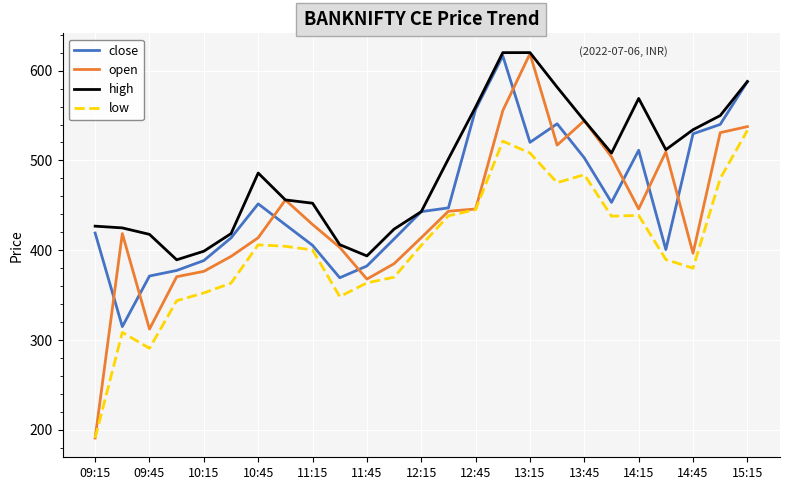

List the series in order of their overall mean, lowest first.

low, open, close, high